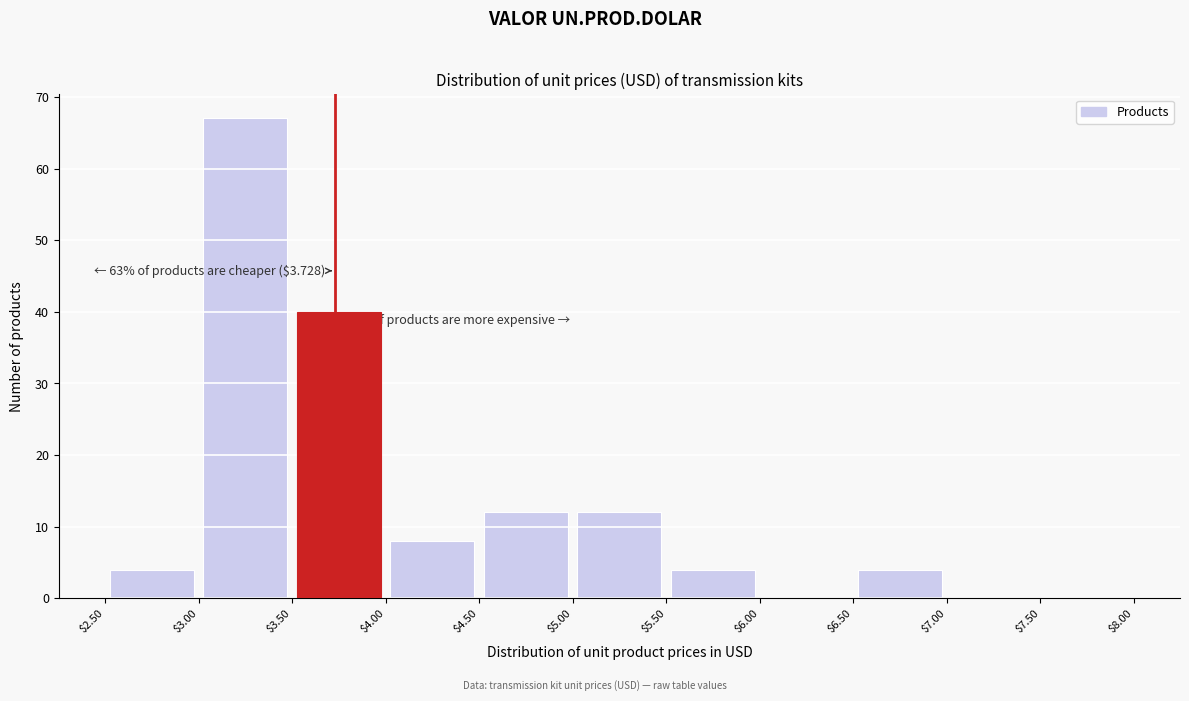

Over which range of the x-axis is the bar tallest?

$3.00 to $3.50